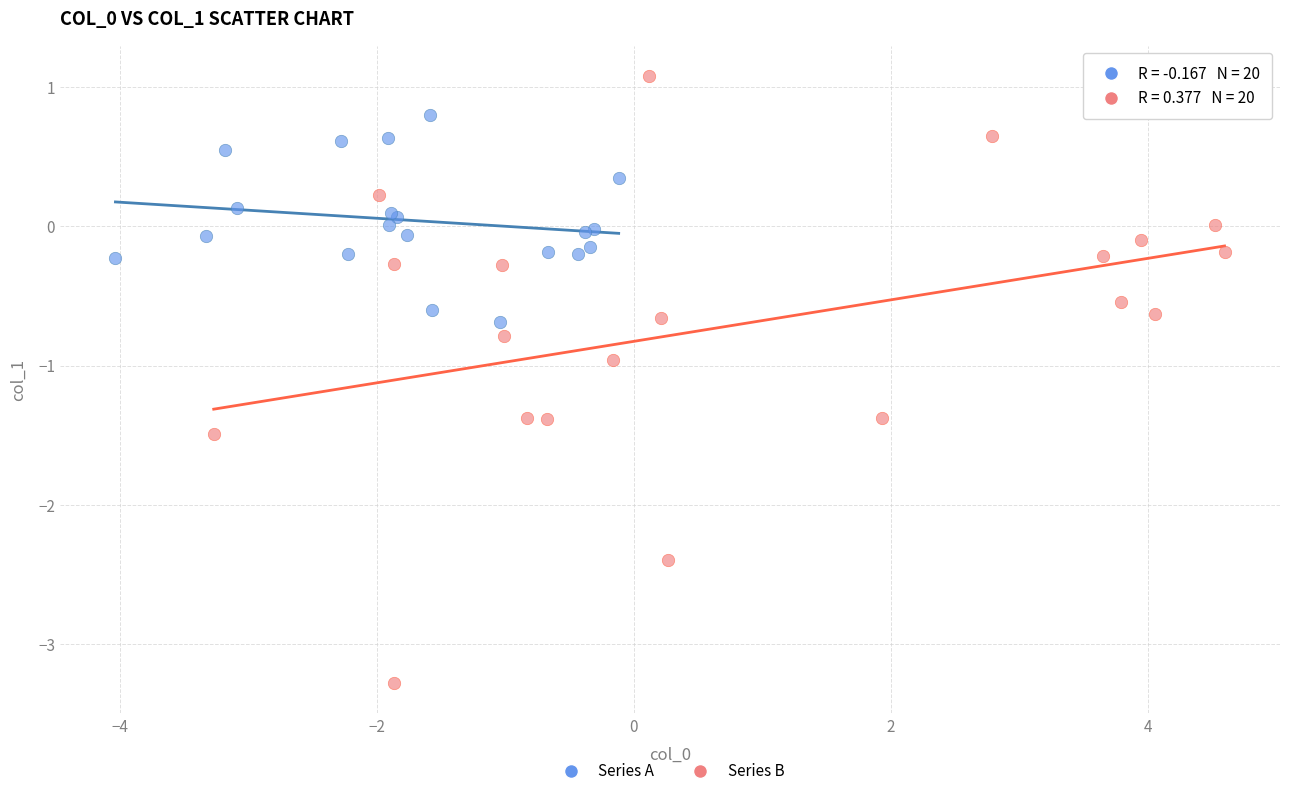

Which series reaches the maximum Y coordinate?

Series B